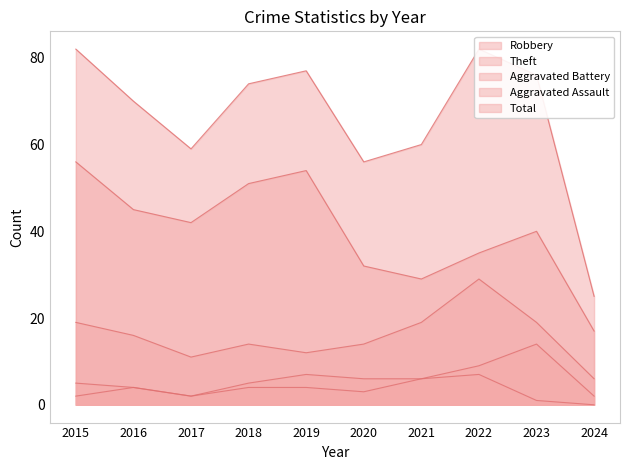

What is the value of the Theft point at the 2nd from the left?

45